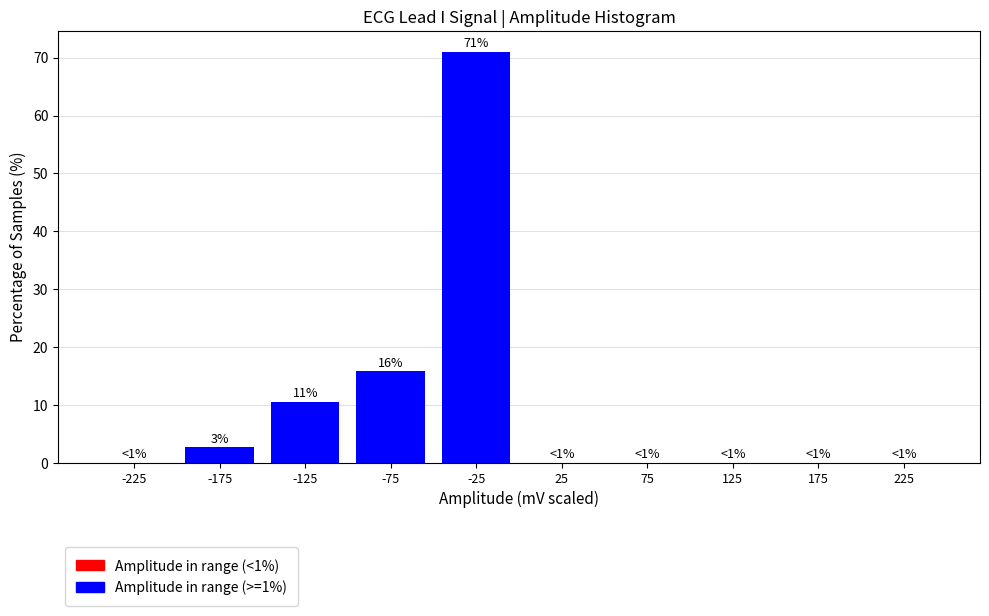

Over which range of the x-axis is the bar tallest?

-50 to 0